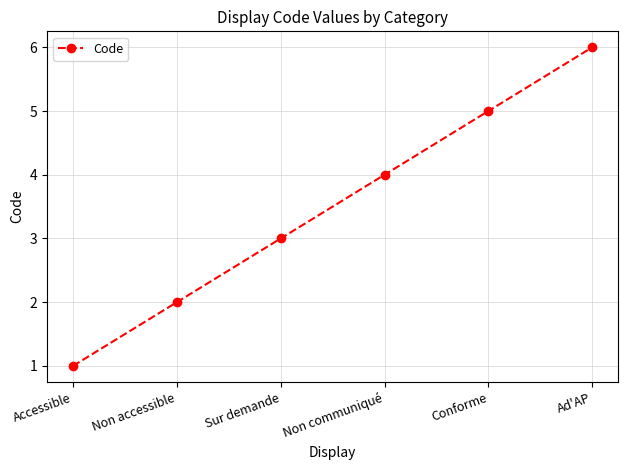

What is the label of the 5th point from the right?

Non accessible